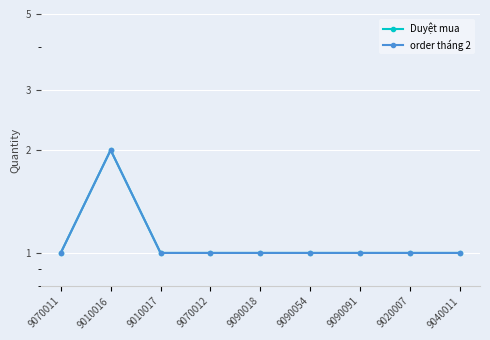

Which series has the largest total across all categories?

Duyệt mua